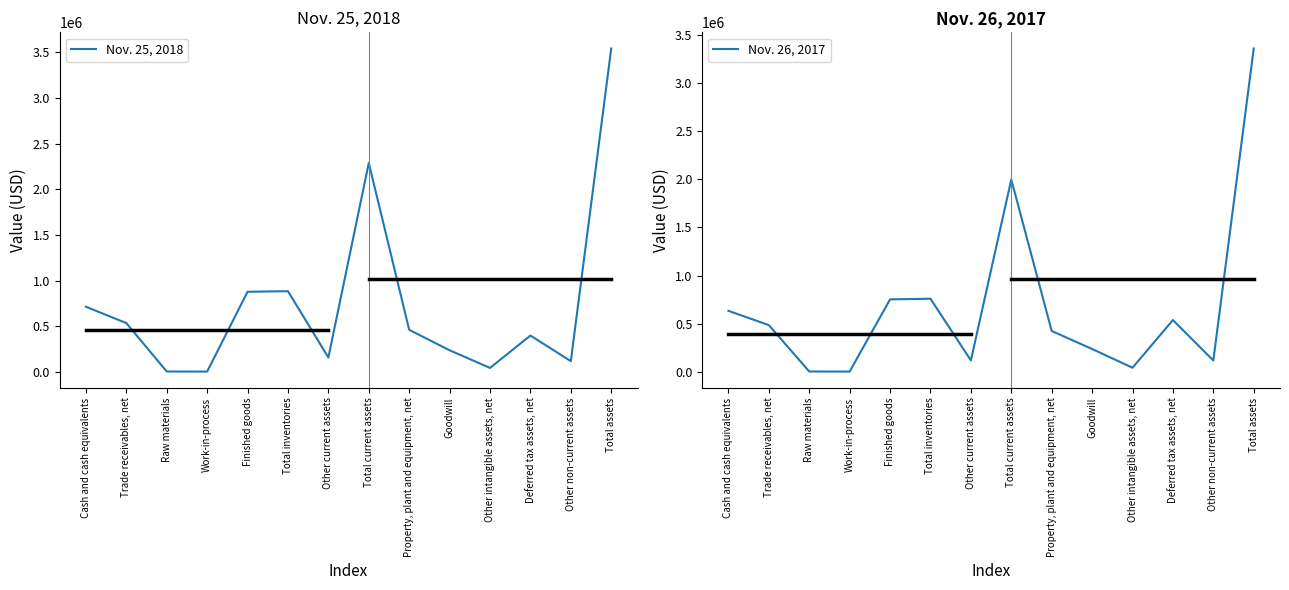

Where is Nov. 25, 2018 nearest to the value 1772818?

Total current assets